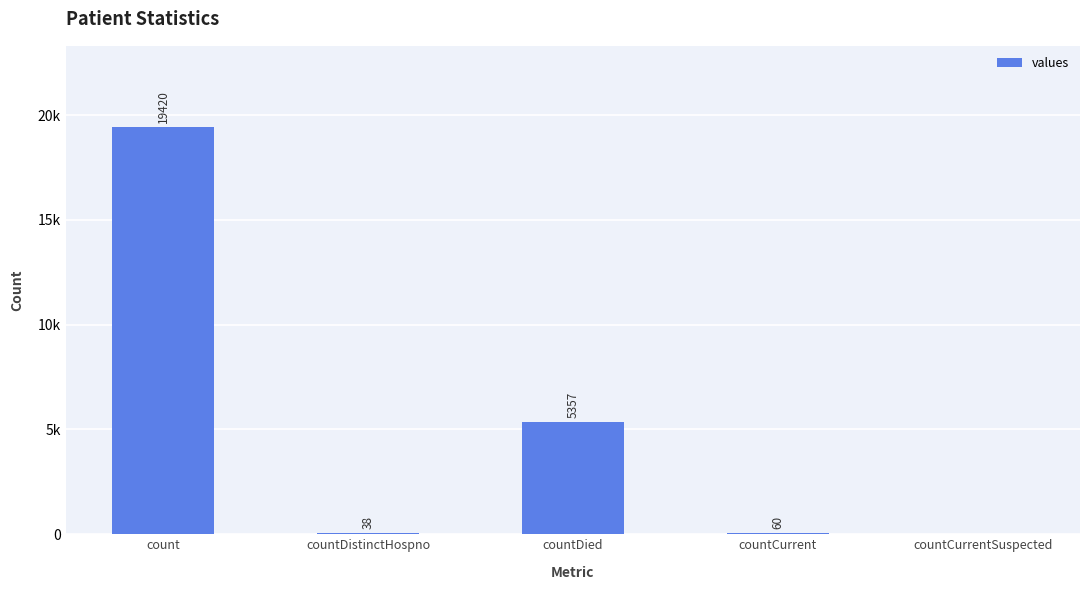

At which label does the data first exceed 60?

count